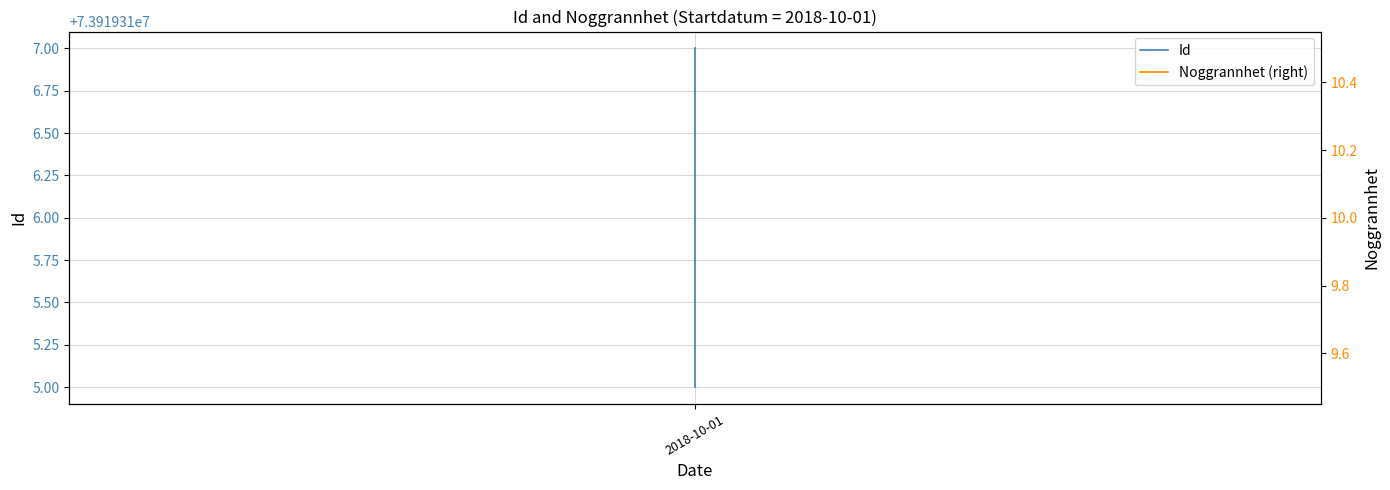

What is the difference between the maximum and minimum values in the Id series?

2